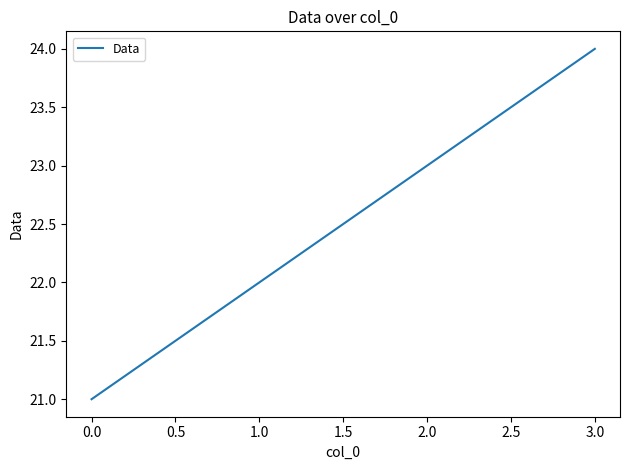

Reading left to right, extract all data points from this chart.

21	22	23	24